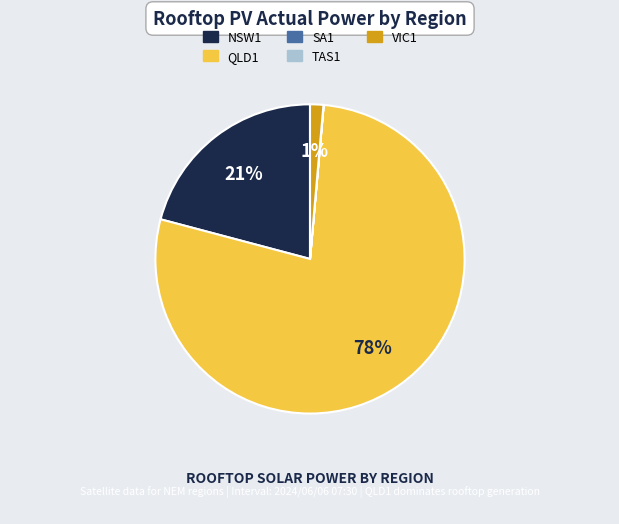

True or false: QLD1 accounts for 92% of the total.

False